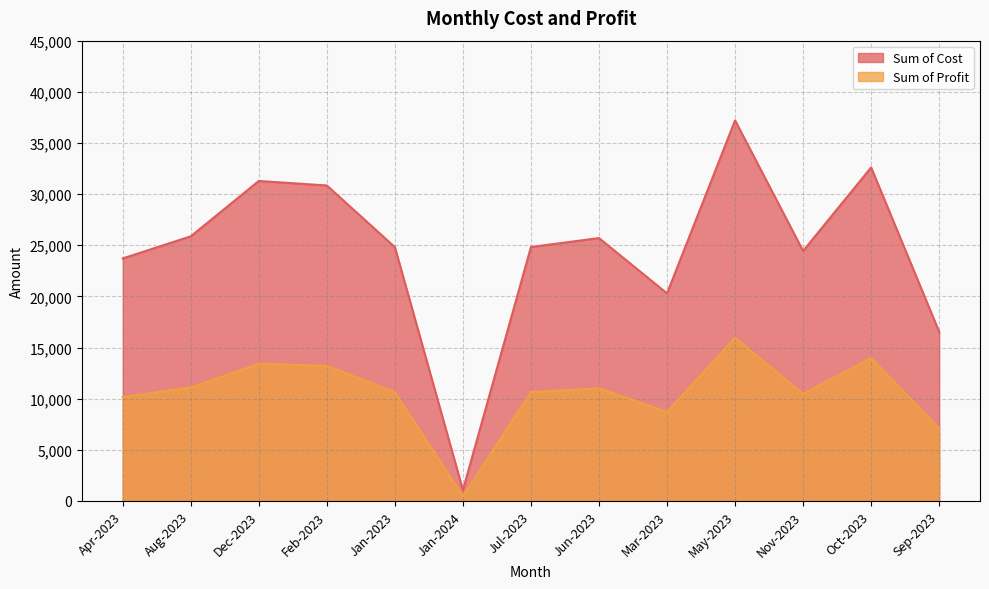

True or false: Sum of Cost and Sum of Profit cross at least once.

False